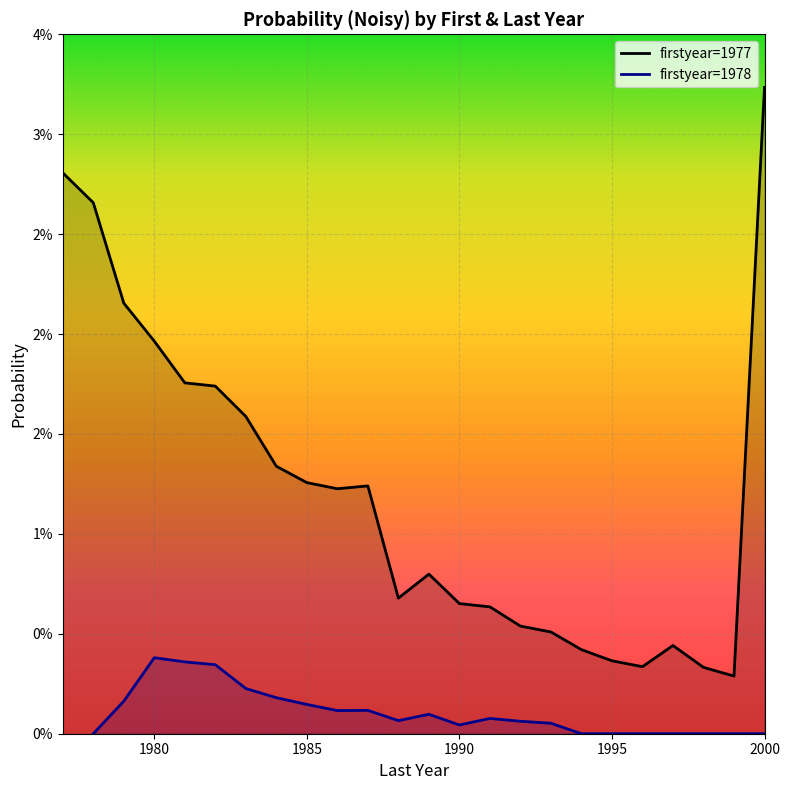

How many data points does each series have?

24